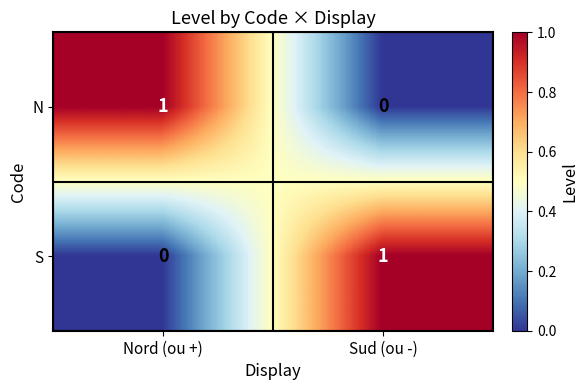

At Sud (ou -), list the series in order from smallest to largest.

N, S